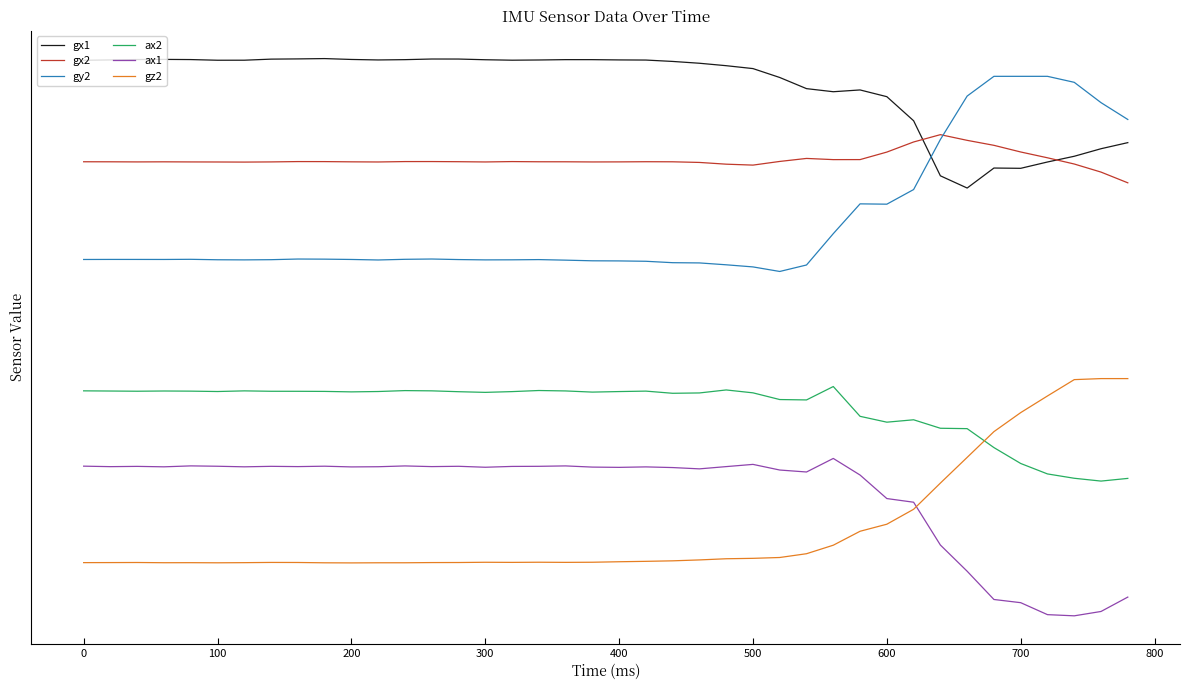

What is the highest value of the ax2 series?

1.0